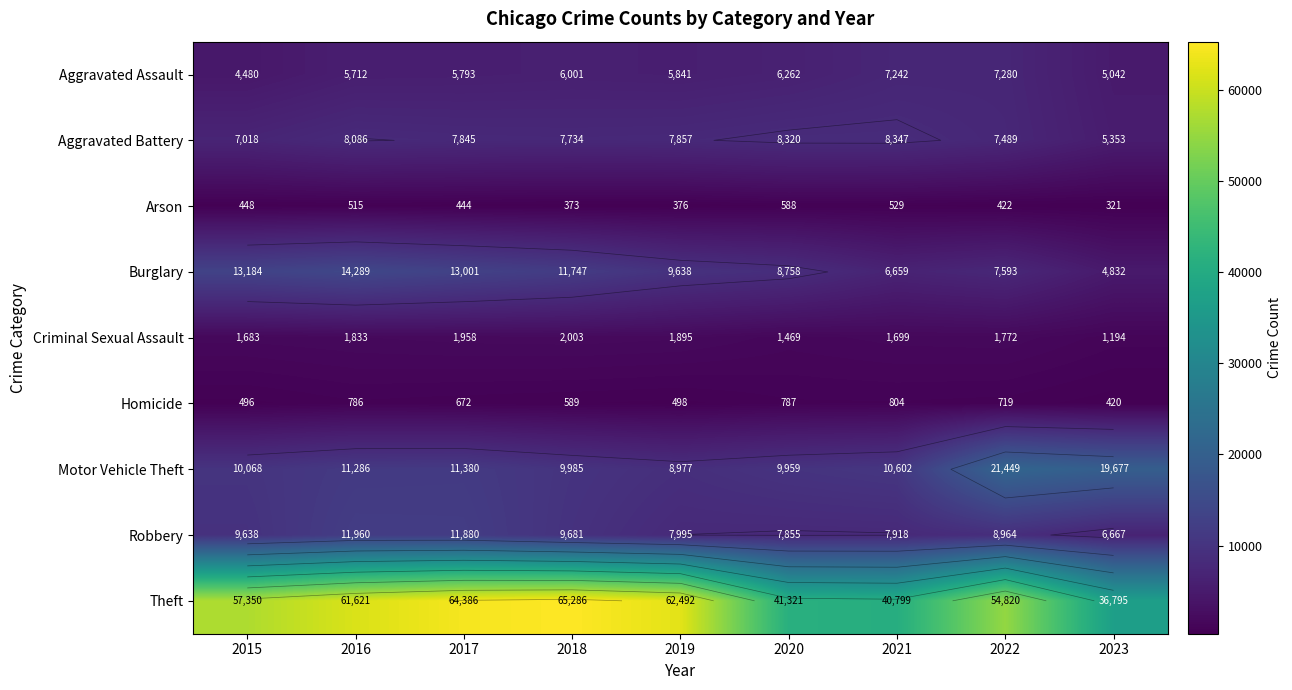

What is the greatest value displayed?

65286